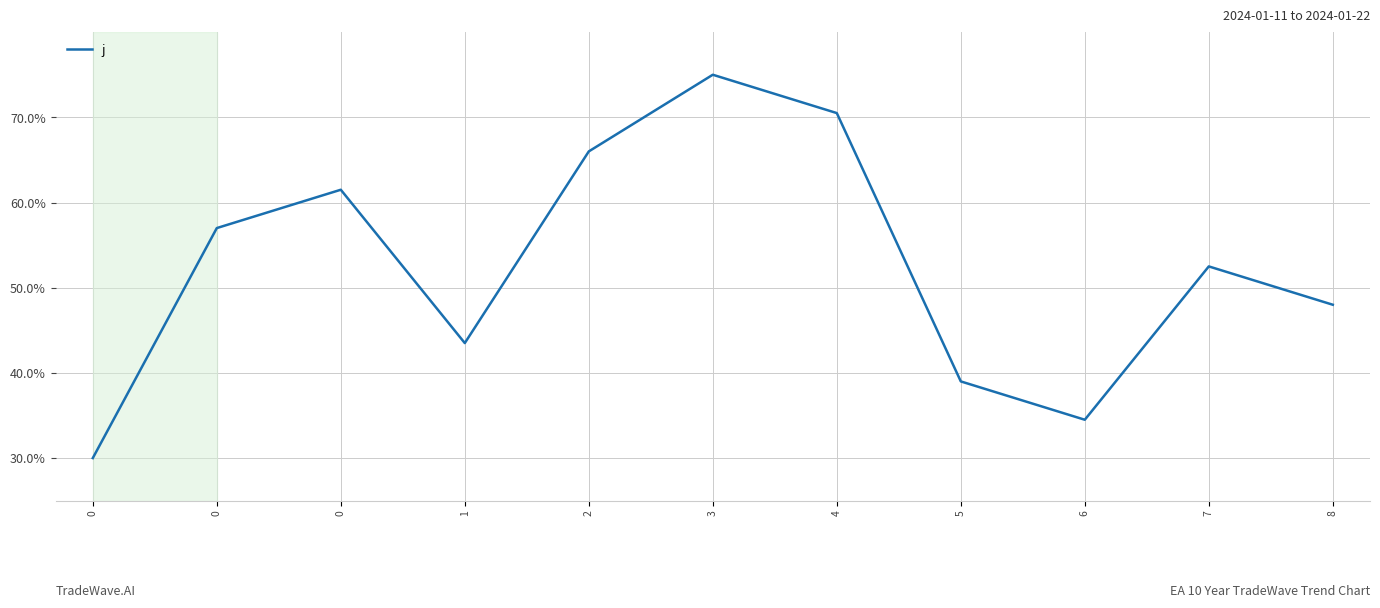

What is the minimum value shown in the chart?

30.0